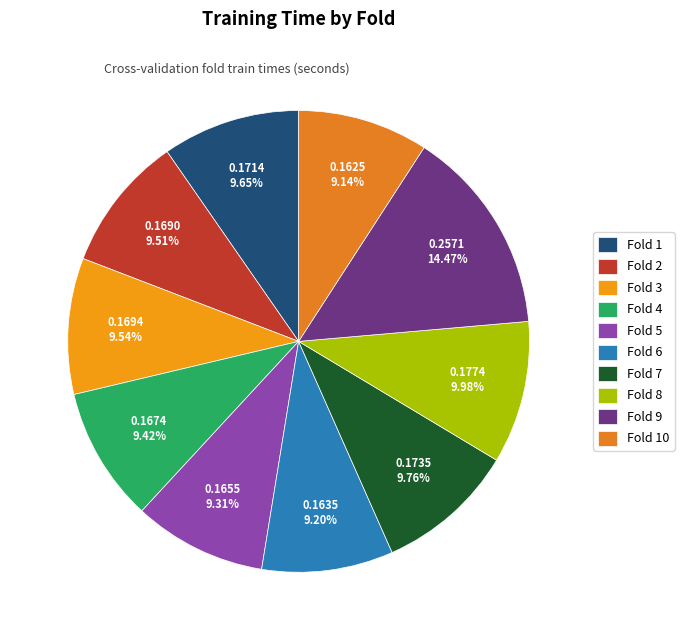

To the nearest percent, what is the average slice percentage?

10%